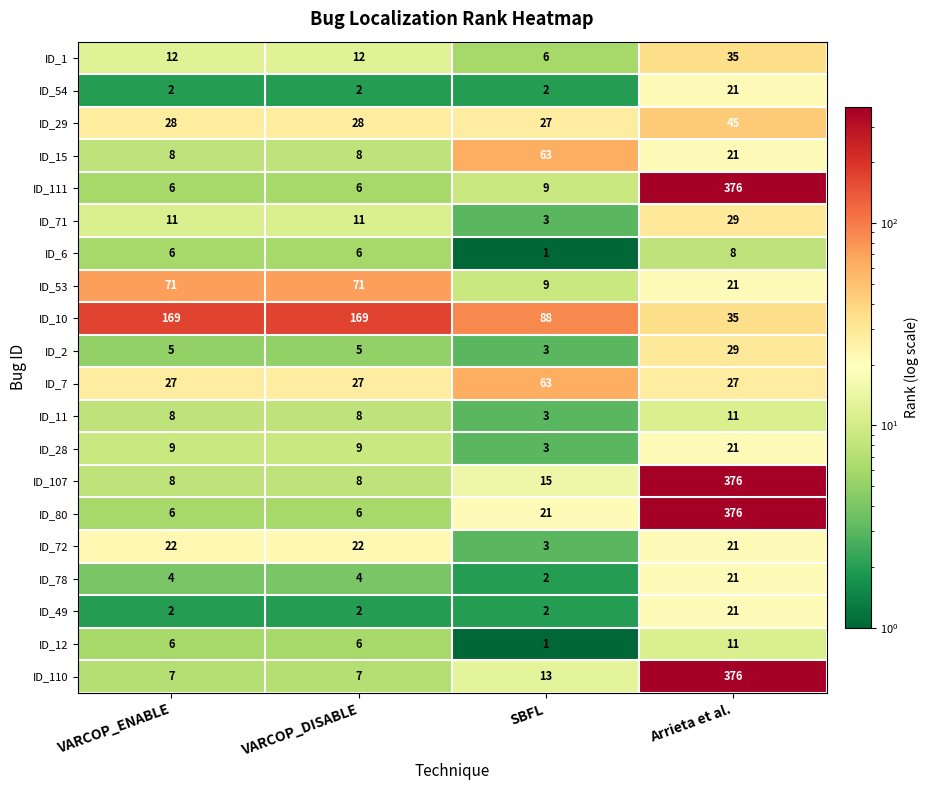

Between SBFL and Arrieta et al., which series saw the biggest shift?

ID_111